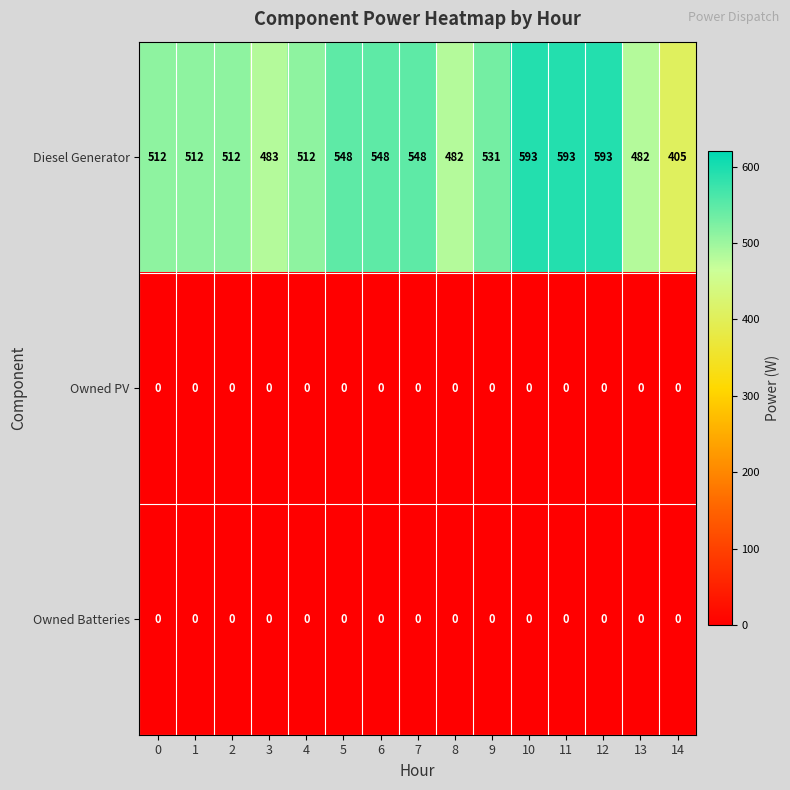

At how many categories does at least one series exceed 260?

15